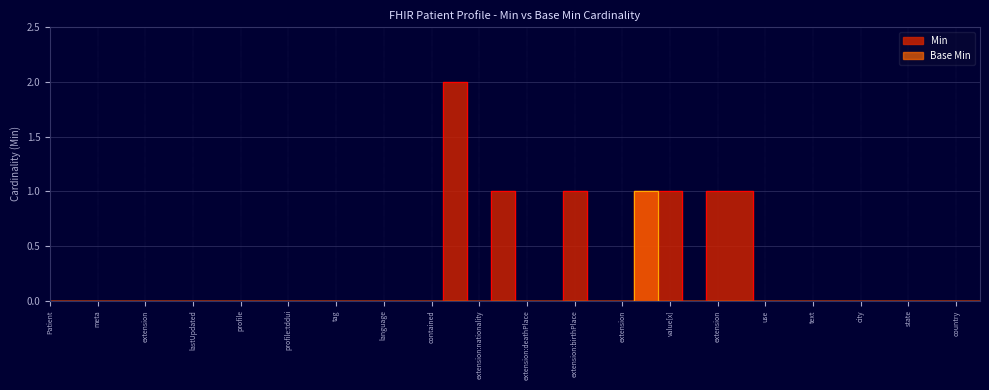

What is the difference between the second highest and minimum values in the Min series?

1